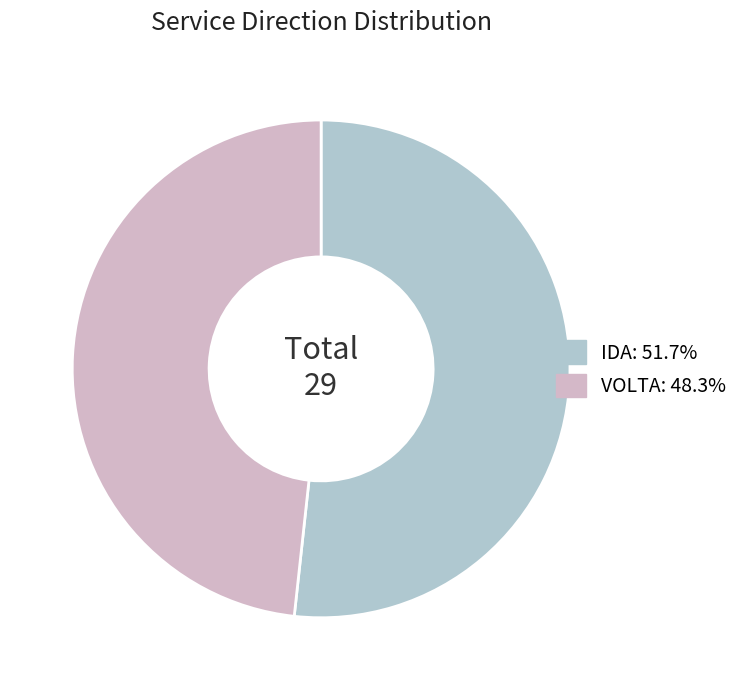

Is the sum of IDA: 51.7% and VOLTA: 48.3% greater than half?

Yes